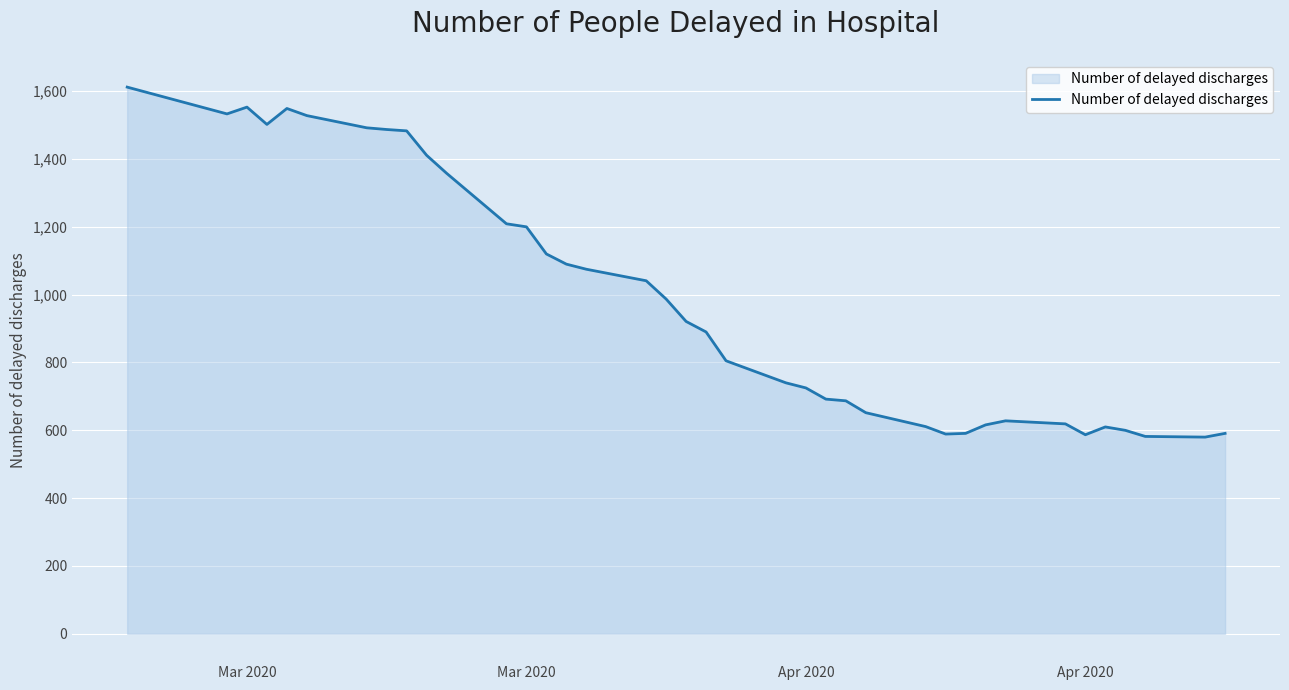

Does the chart have visible grid lines?

Yes